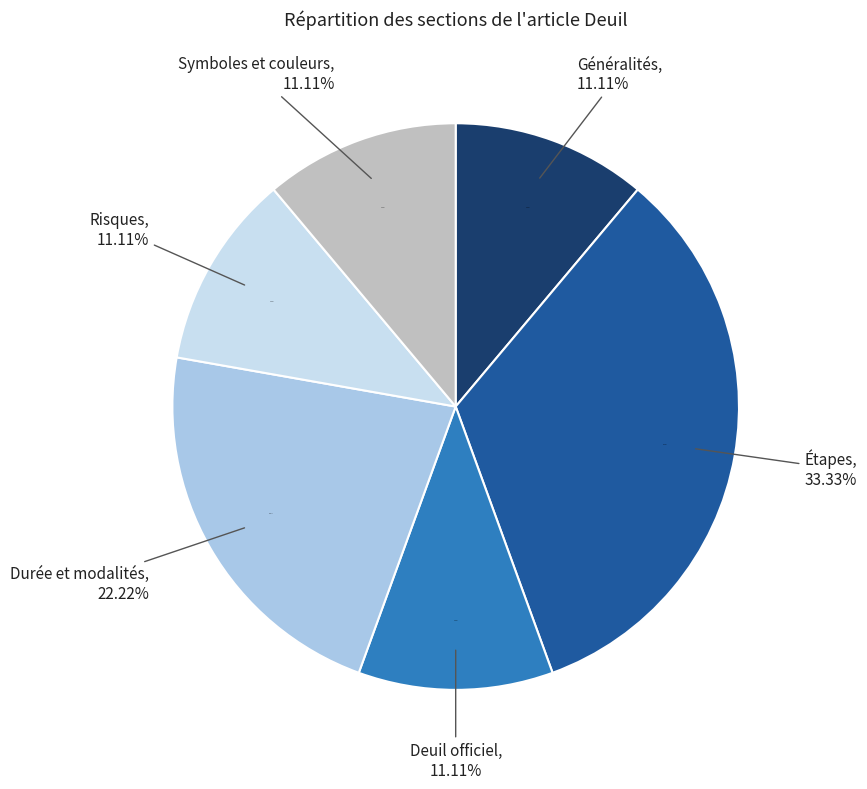

To the nearest percent, what is the difference between the Étapes and Symboles et couleurs slice percentages?

22%